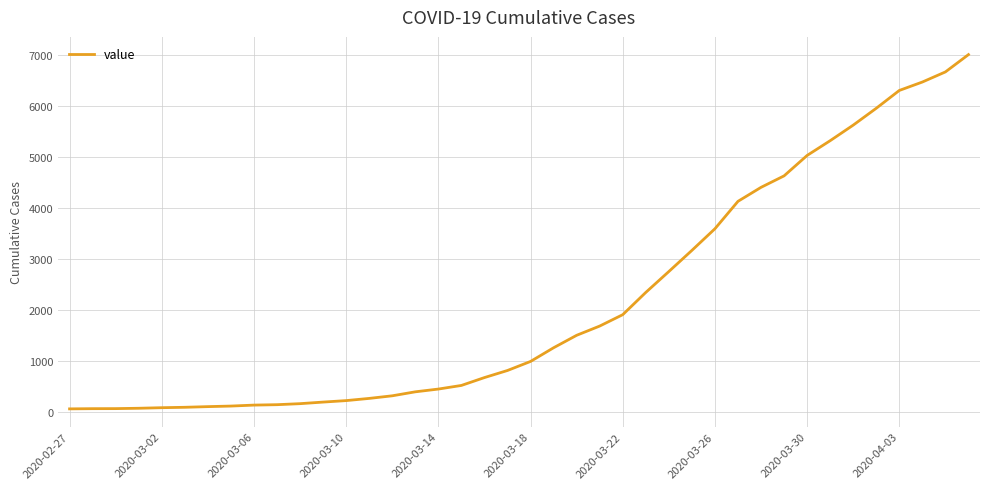

What is the greatest value displayed?

7003